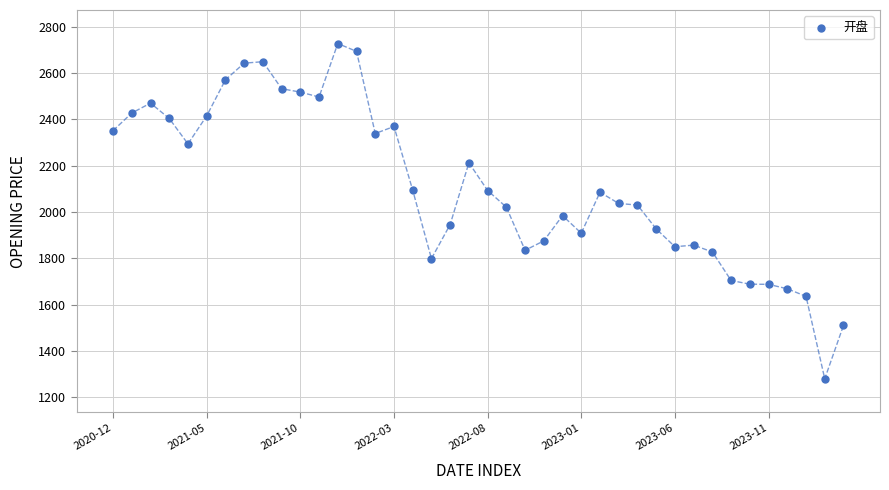

How many points are shown in the scatter plot?

40